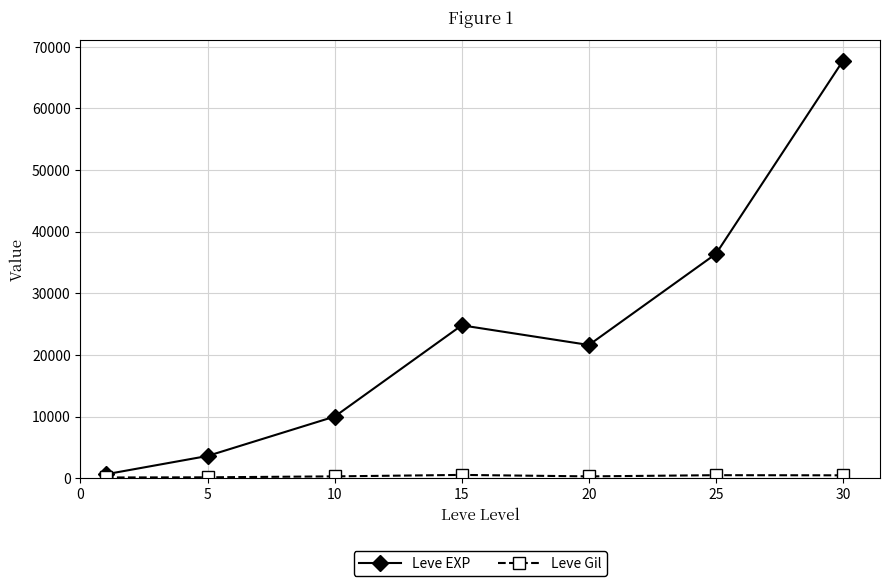

What is the greatest value displayed?

67730